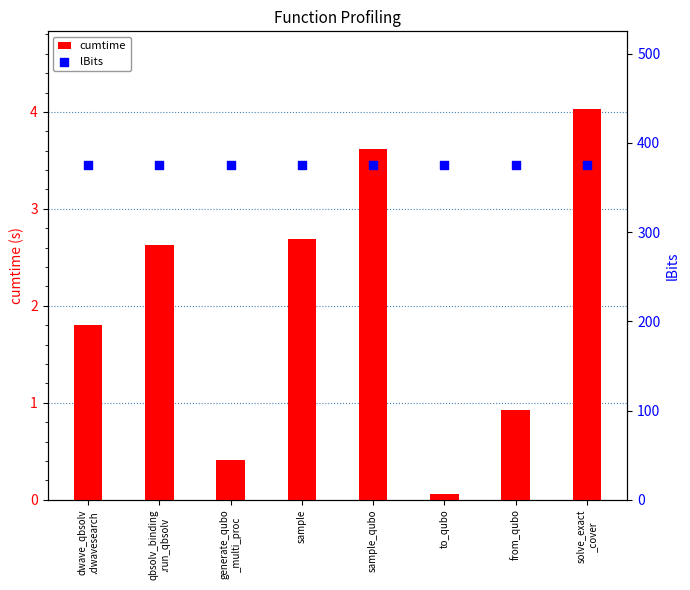

What is the total value across all series at solve_exact
_cover?

379.0